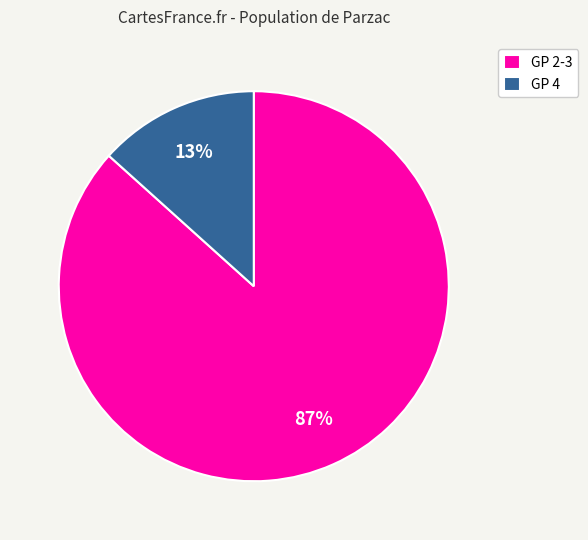

Between GP 4 and GP 2-3, which is larger?

GP 2-3